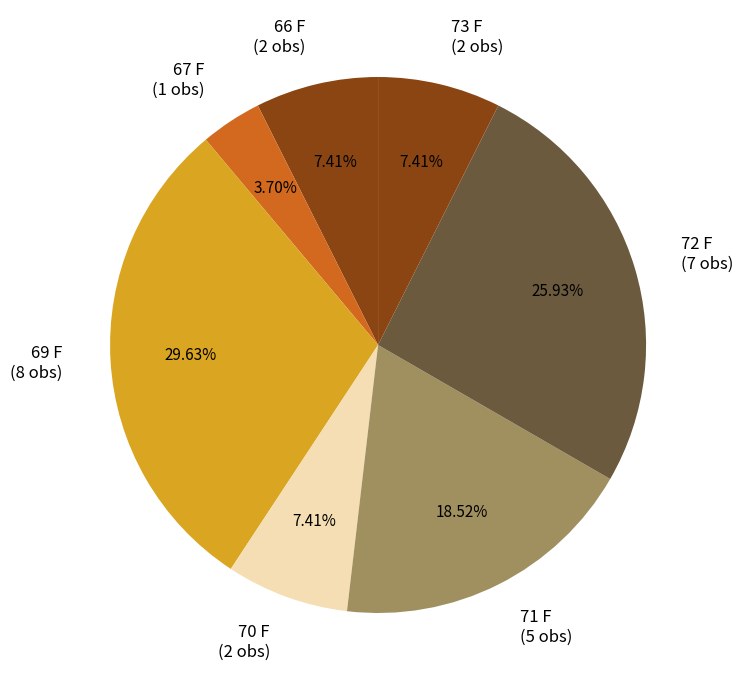

To the nearest percent, what is the average slice percentage?

14%